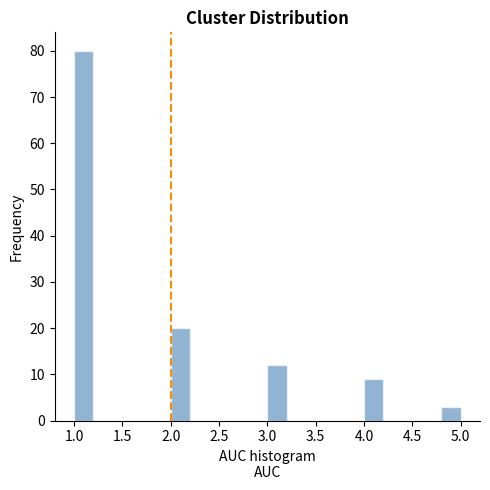

Over which range of the x-axis is the bar tallest?

1.0 to 1.2